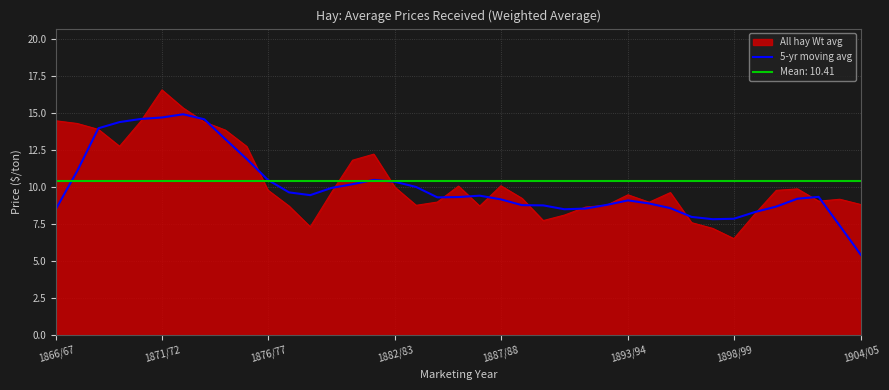

Which category has the highest value in the All hay Wt avg series?

1871/72